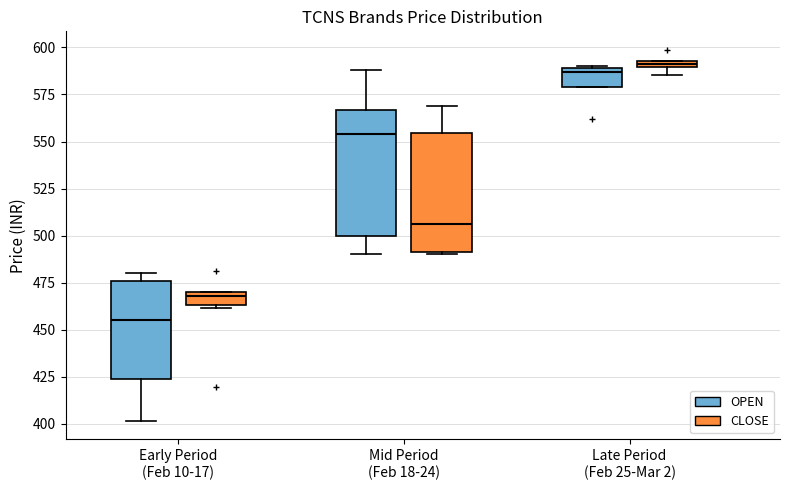

Which box's median line is the lowest?

Early Period (Feb 10-17) (OPEN)